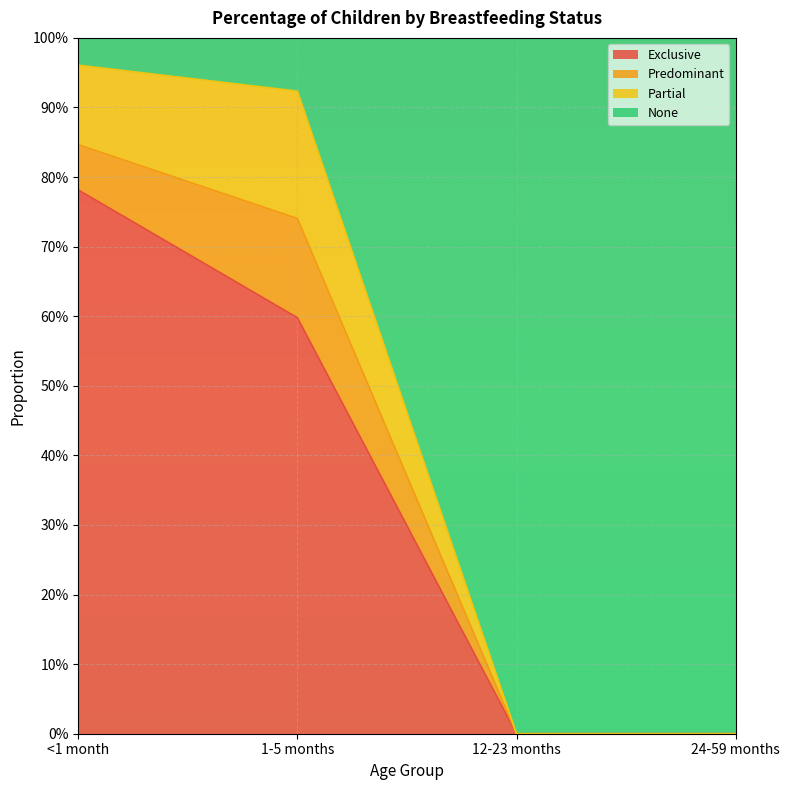

What are all the series names shown in the legend?

Exclusive, Predominant, Partial, None